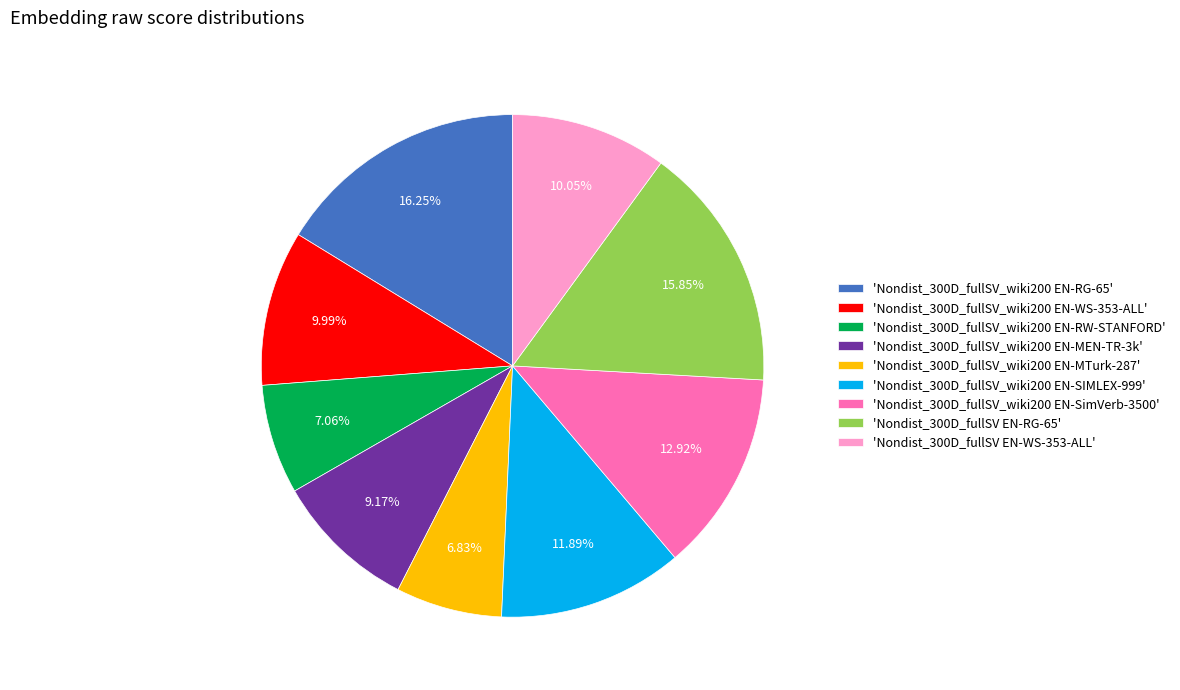

How many segments does this pie chart have?

9